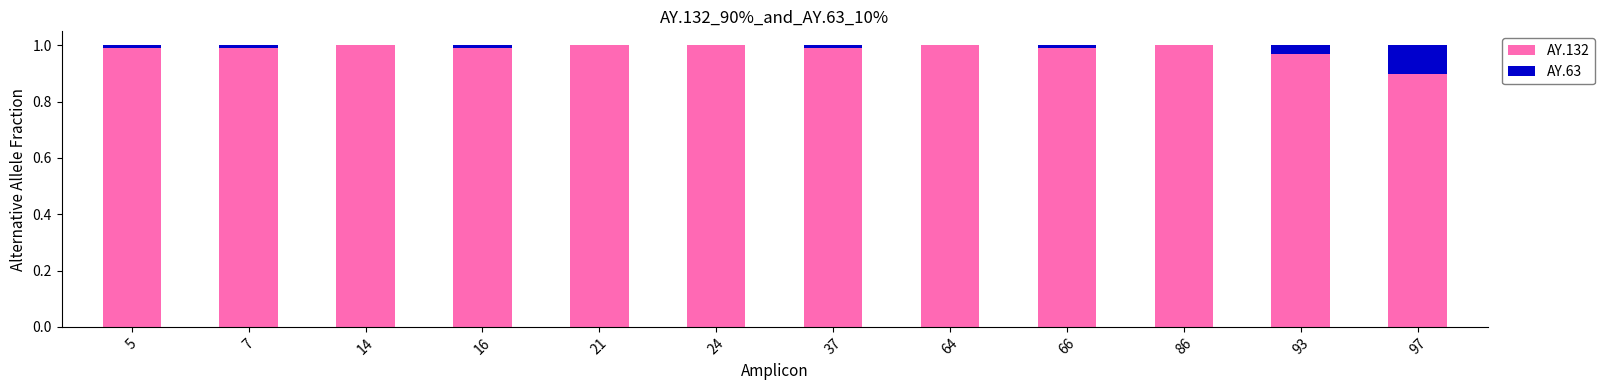

The value of AY.132 at 16 is 1.0. True or false?

True